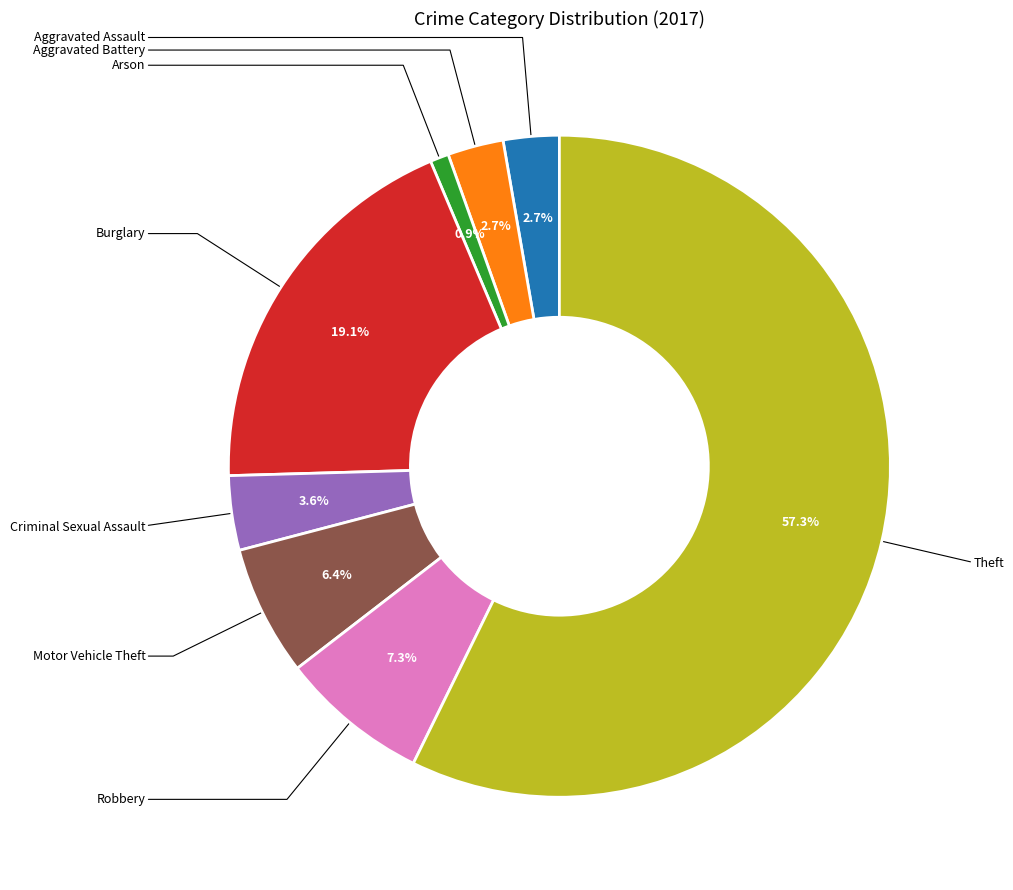

The Aggravated Assault slice represents 3% of the pie. True or false?

True